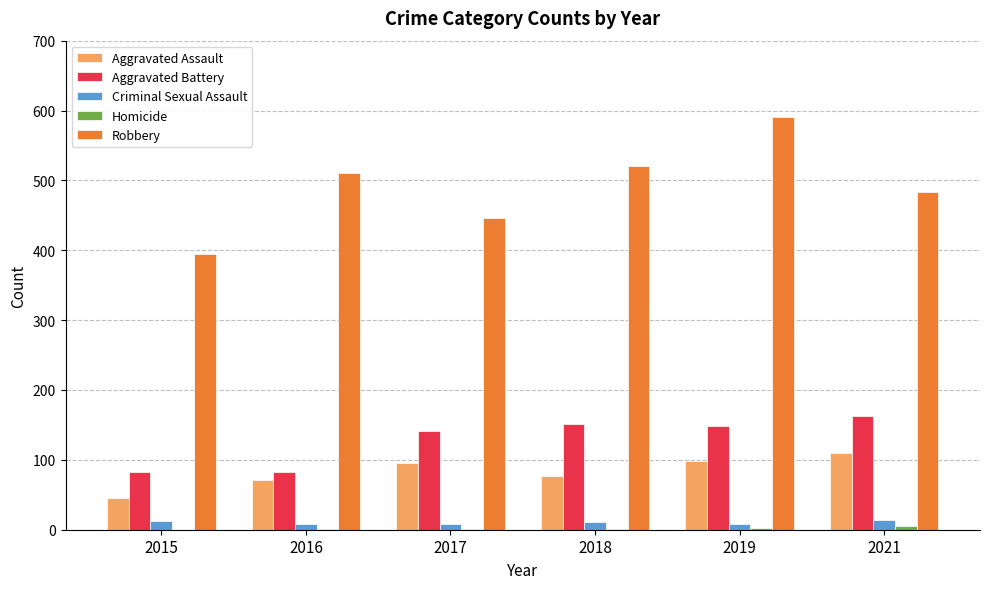

Is the value of Criminal Sexual Assault at 2017 greater than the value of Aggravated Assault at 2021?

No